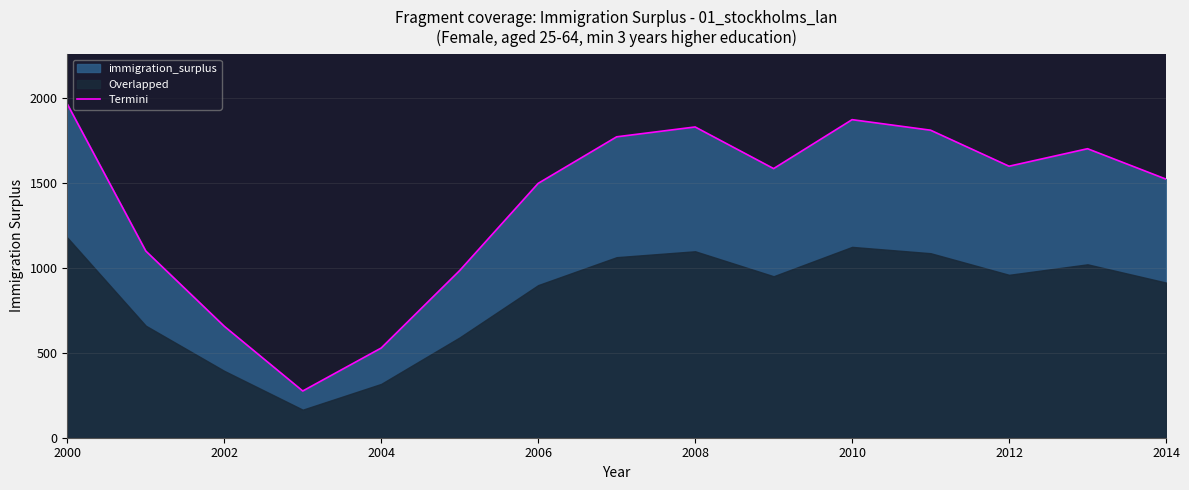

Which category has the highest value in the Termini series?

2000